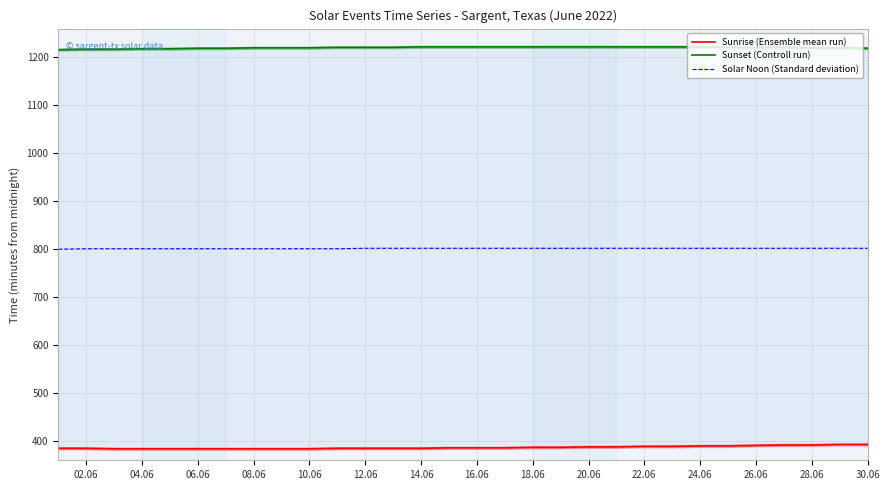

Is it true that Solar Noon (Standard deviation) equals 1381 at 18.06?

False